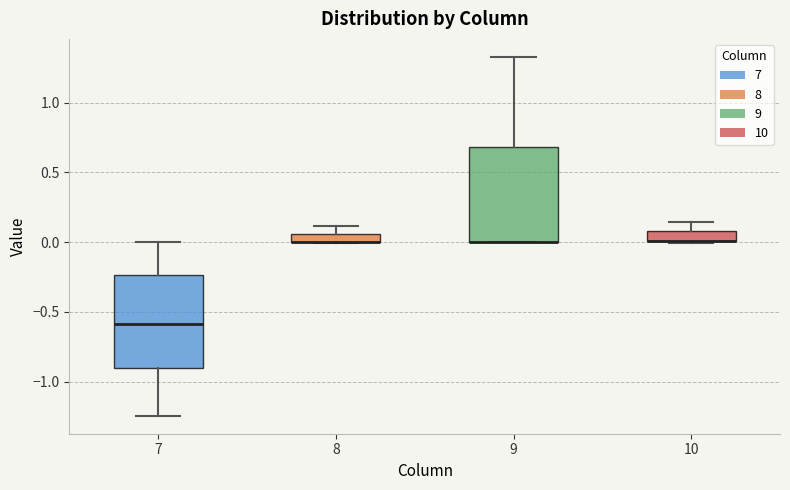

Where is the lower edge of the box at x = 8 on the y-axis? The values are not printed on the chart, so give them approximately, as read against the axis.

0.00